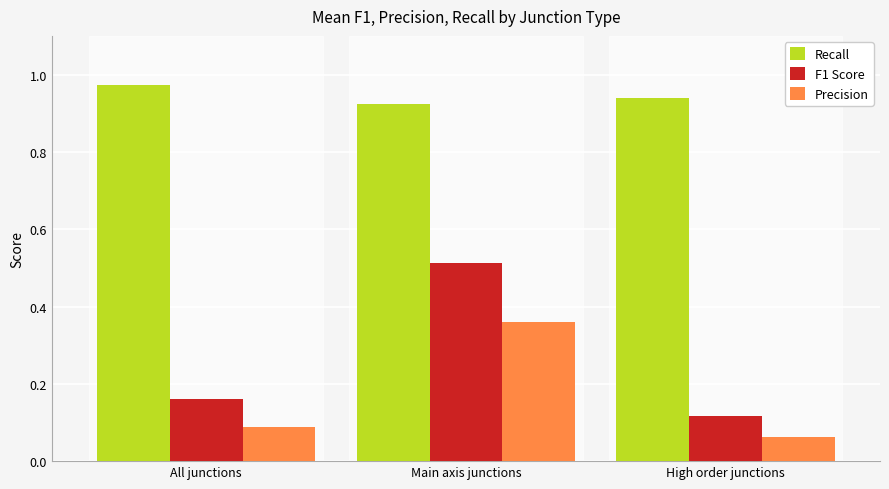

Where is Recall nearest to the value 0?

Main axis junctions